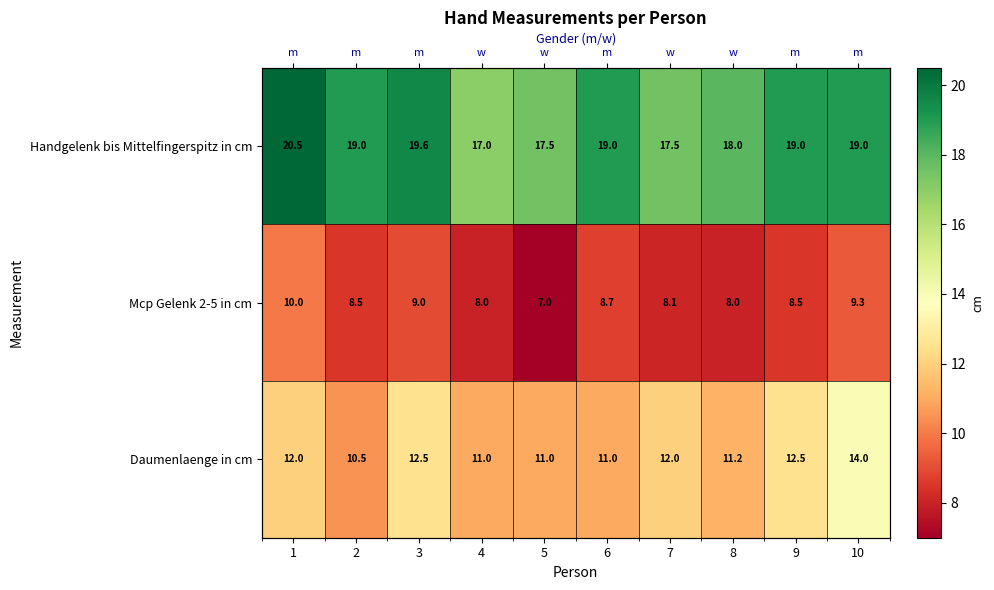

What is the smallest value displayed?

7.0